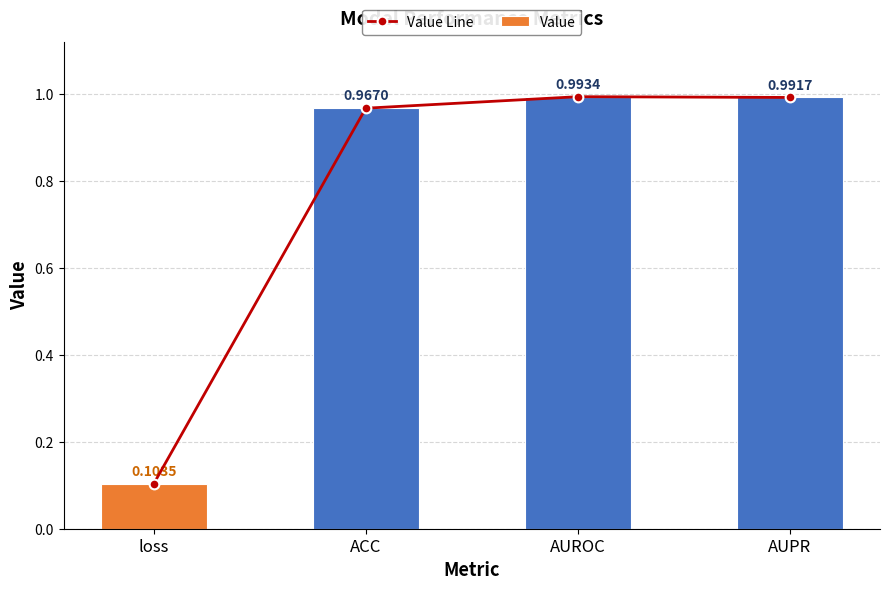

Is it true that Value Line equals 0.2 at loss?

False